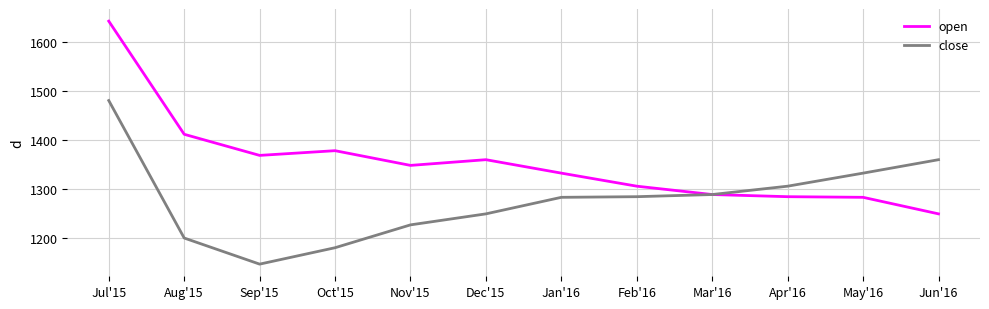

Which series has the widest spread of values?

open